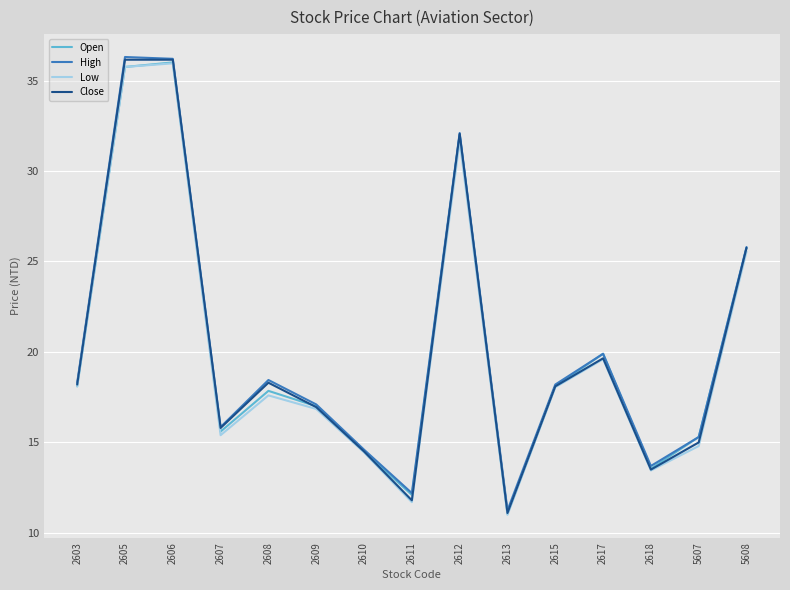

At which category does the chart reach its minimum across all series?

2613